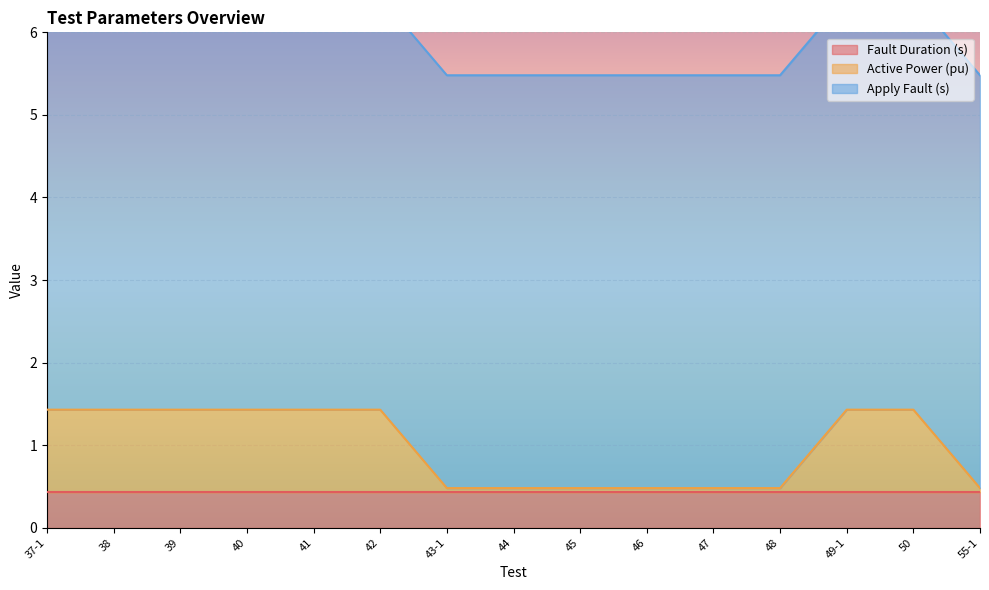

What is the sum of all Fault Duration (s) values?

6.5